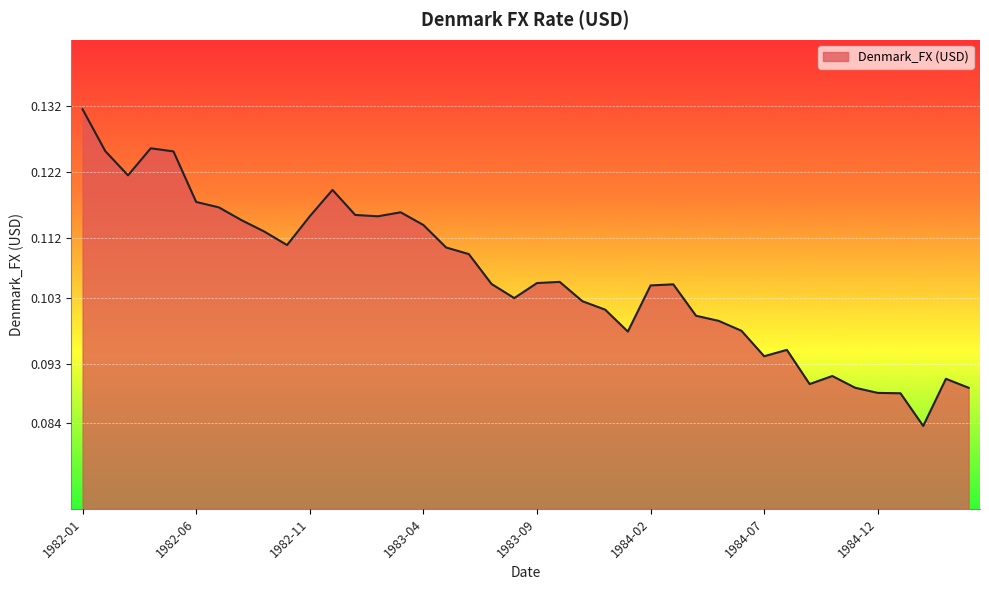

List the labels in order of value, largest first.

1982-01, 1982-04, 1982-02, 1982-05, 1982-03, 1982-12, 1982-06, 1982-07, 1983-03, 1983-01, 1982-11, 1983-02, 1982-08, 1983-04, 1982-09, 1982-10, 1983-05, 1983-06, 1983-10, 1983-09, 1983-07, 1984-03, 1984-02, 1983-08, 1983-11, 1983-12, 1984-04, 1984-05, 1984-06, 1984-01, 1984-08, 1984-07, 1984-10, 1985-03, 1984-09, 1984-11, 1985-04, 1984-12, 1985-01, 1985-02